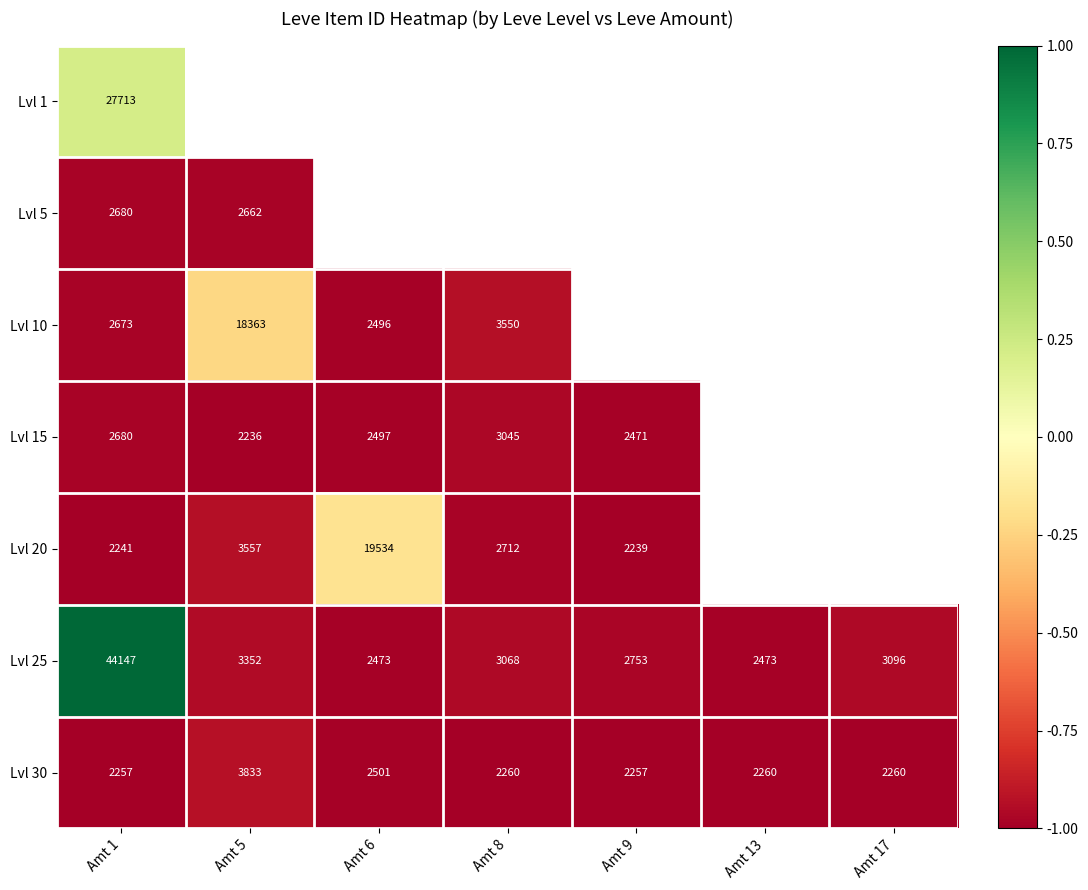

Which category has the lowest value in the Lvl 15 series?

Amt 5